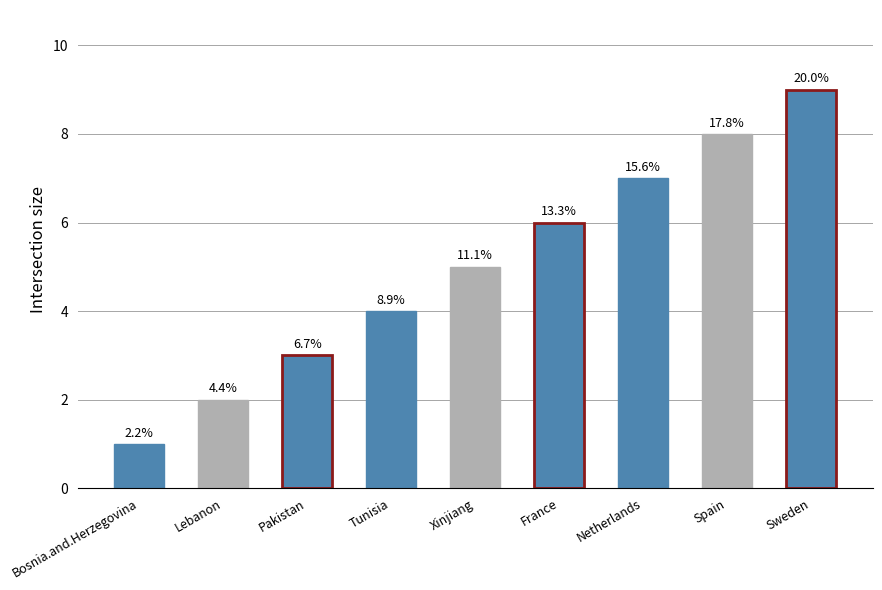

List the labels in order of value, largest first.

Sweden, Spain, Netherlands, France, Xinjiang, Tunisia, Pakistan, Lebanon, Bosnia.and.Herzegovina